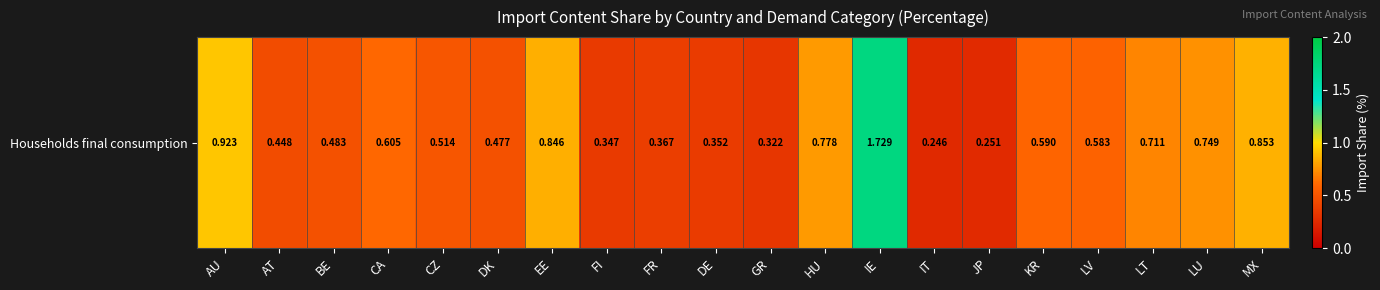

Which label corresponds to the largest value in the chart?

IE